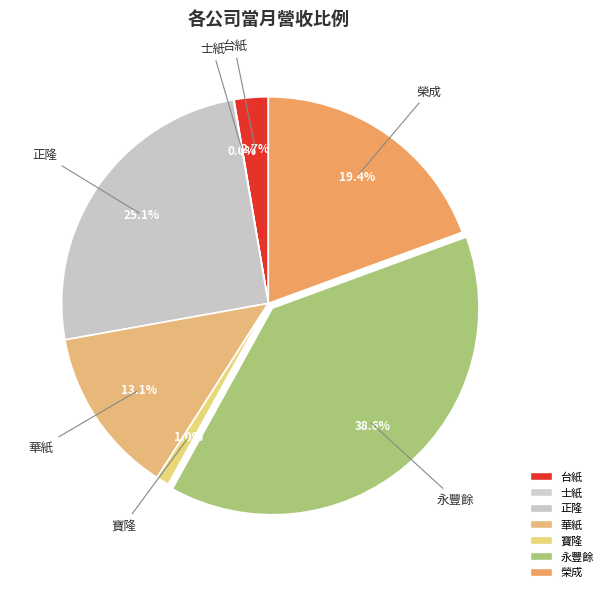

How many segments does this pie chart have?

7